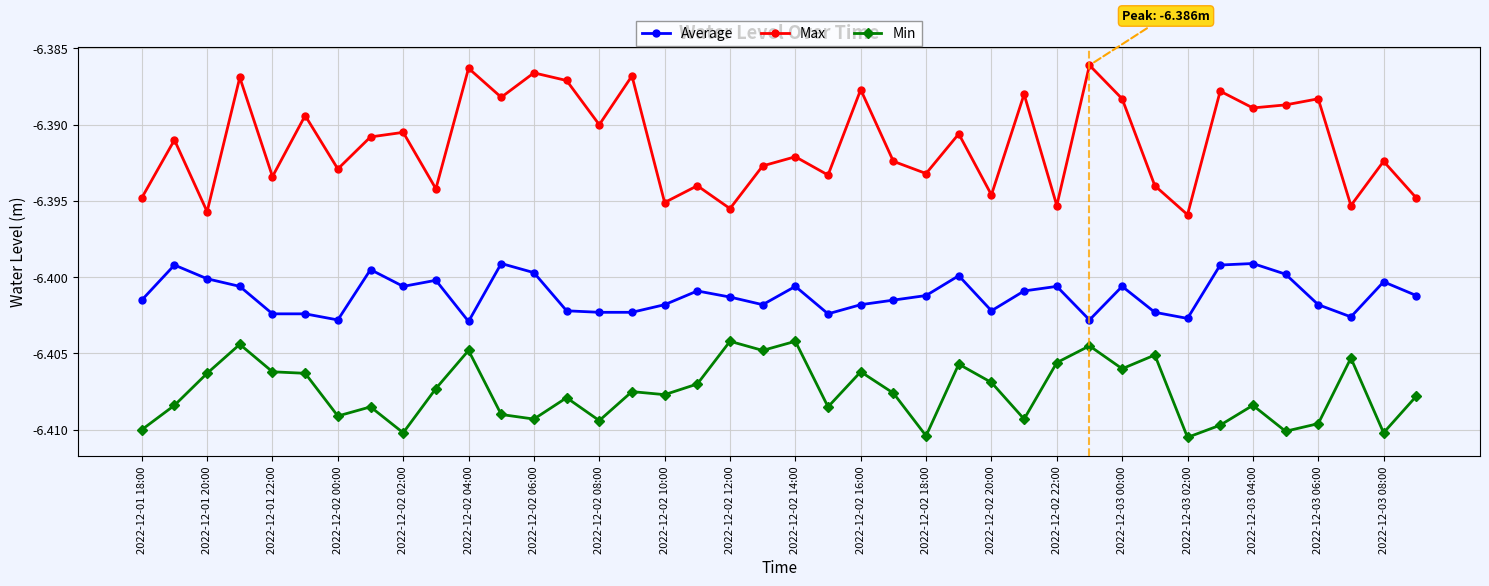

True or false: Max and Average intersect in this chart.

False